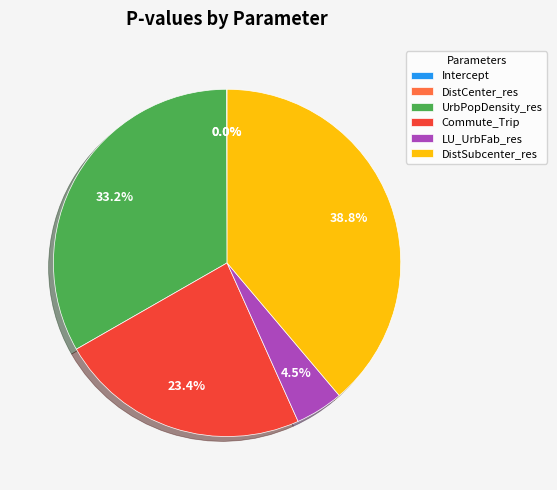

The UrbPopDensity_res slice represents 43% of the pie. True or false?

False